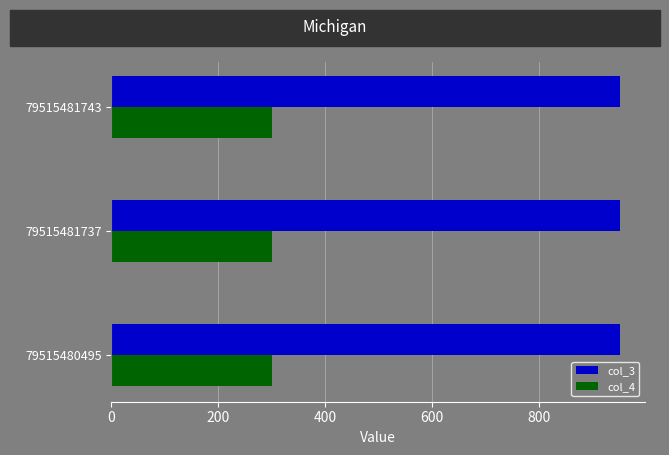

Is it true that col_3 equals 1425 at 79515481737?

False